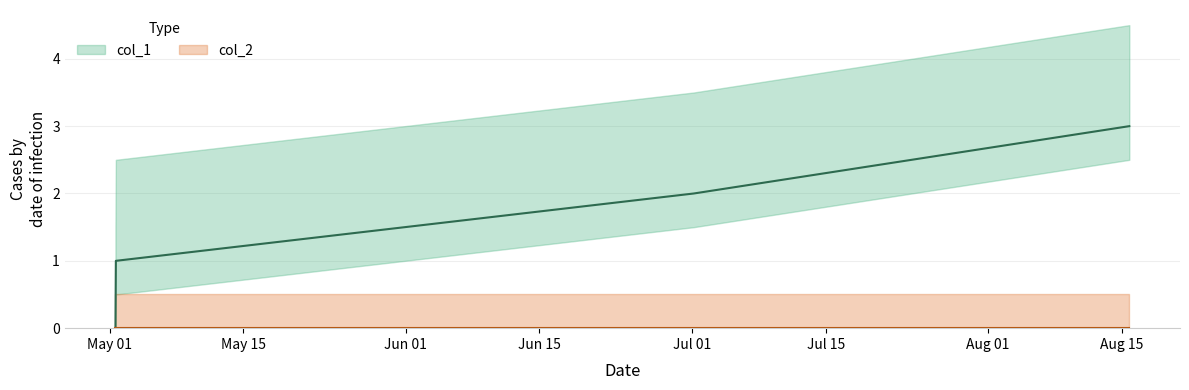

True or false: the data shows 1 at 1556723239.

True